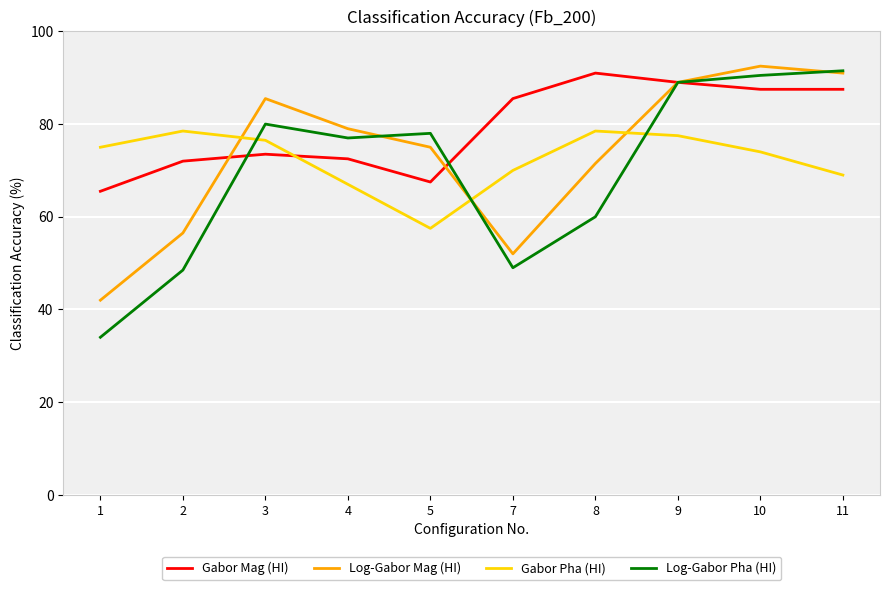

Between 1 and 9, which series saw the biggest shift?

Log-Gabor Pha (HI)